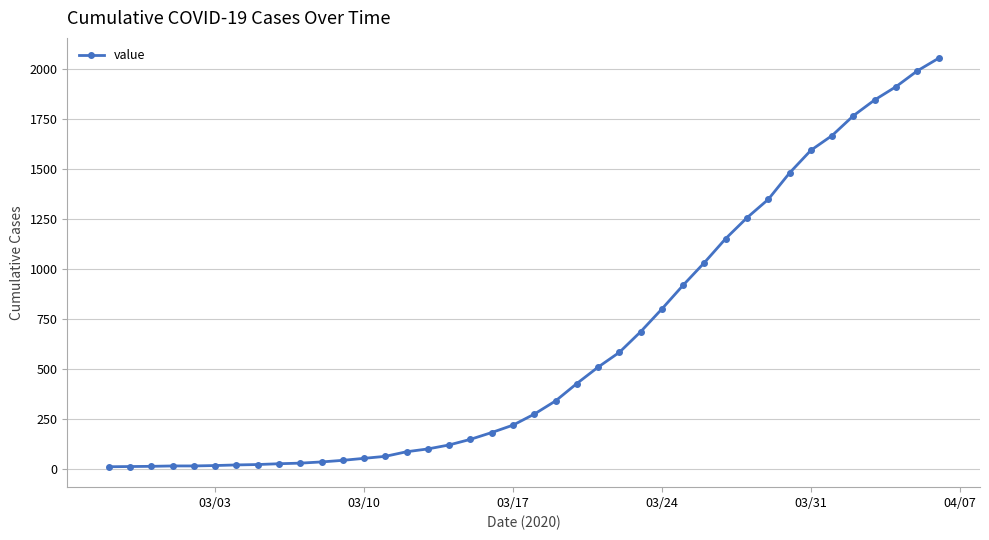

What is the sum of all values?

24860